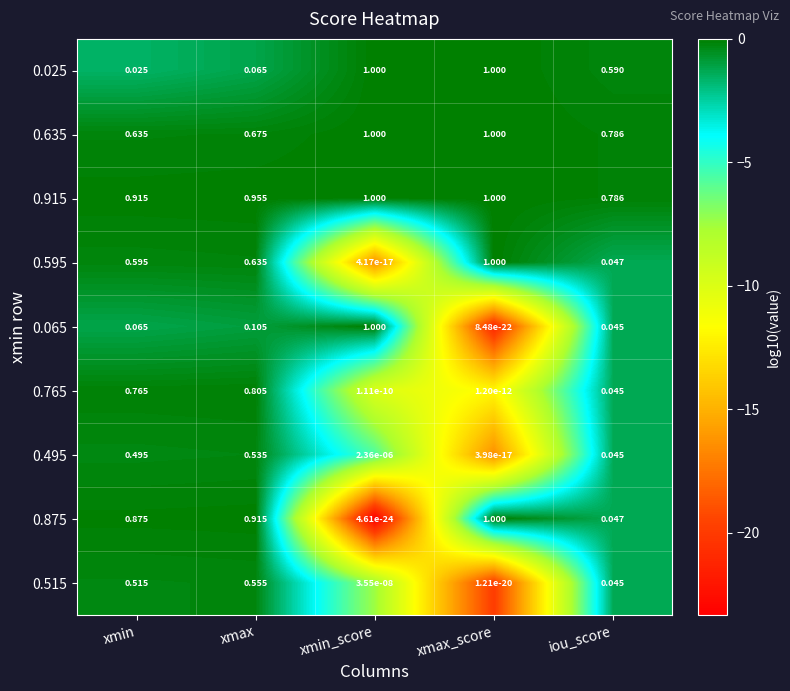

At which label is 0.515 closest to 0?

xmax_score